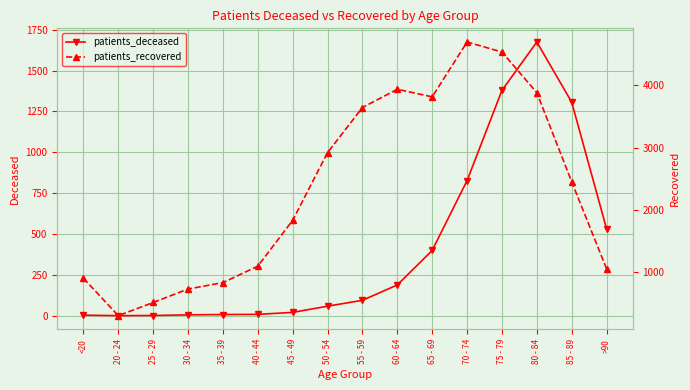

True or false: patients_deceased and patients_recovered cross at least once.

False